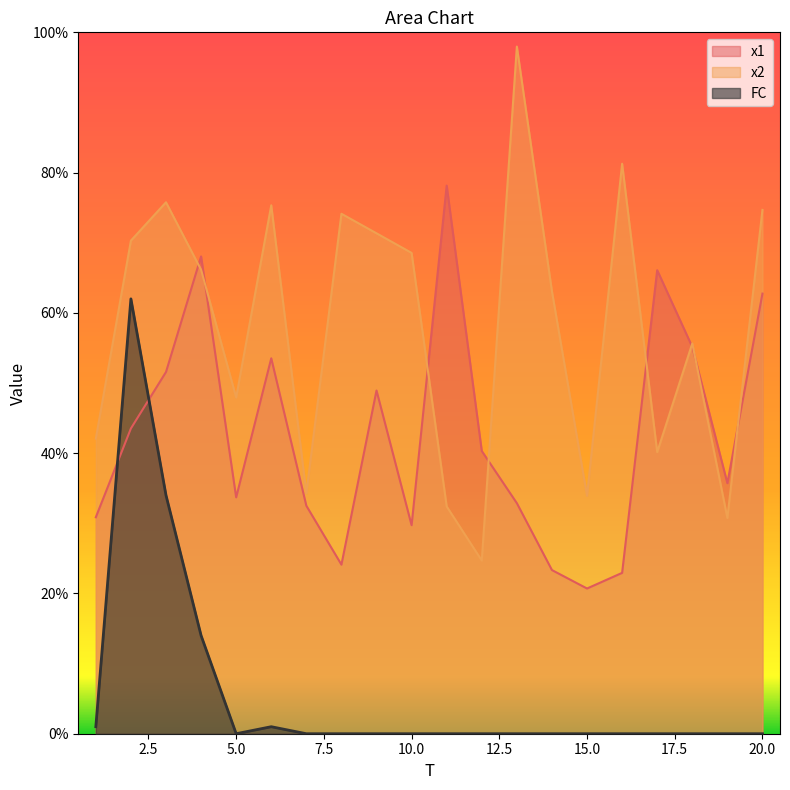

What is the total value across all series at 13?

130.8